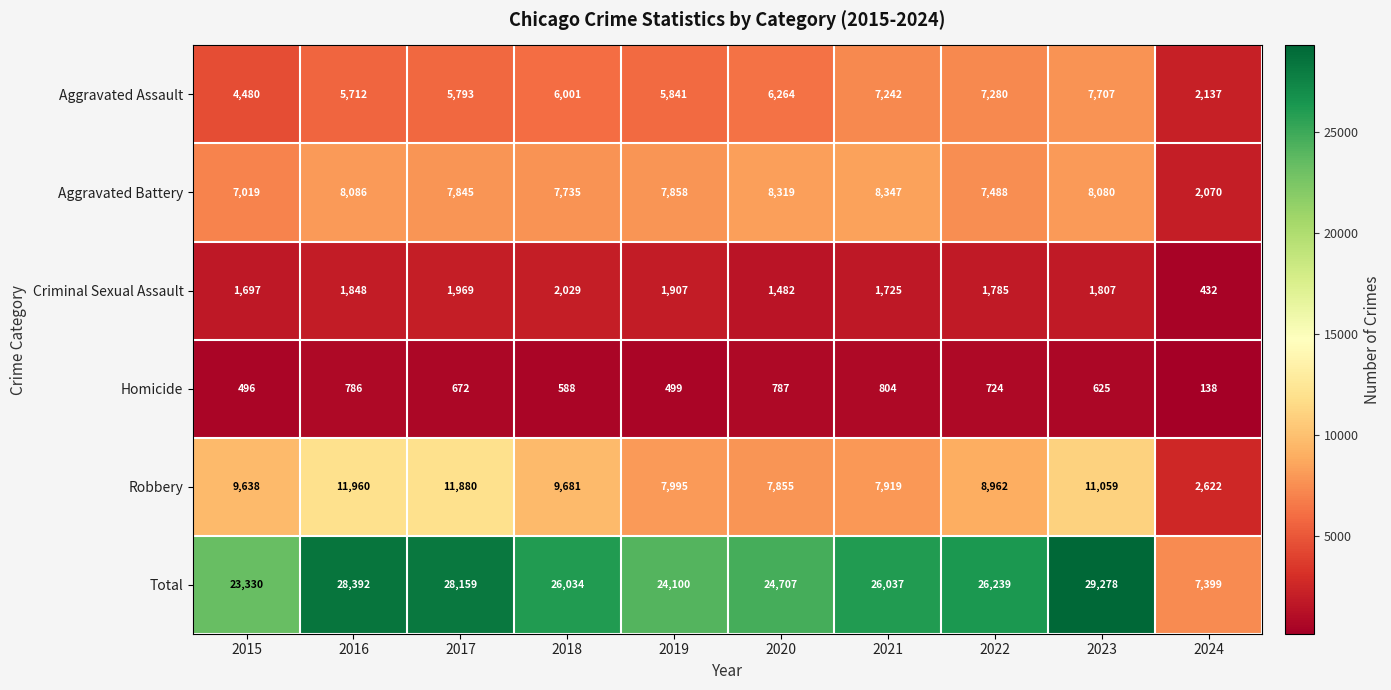

What is the difference between the Robbery values at 2020 and 2017?

4025